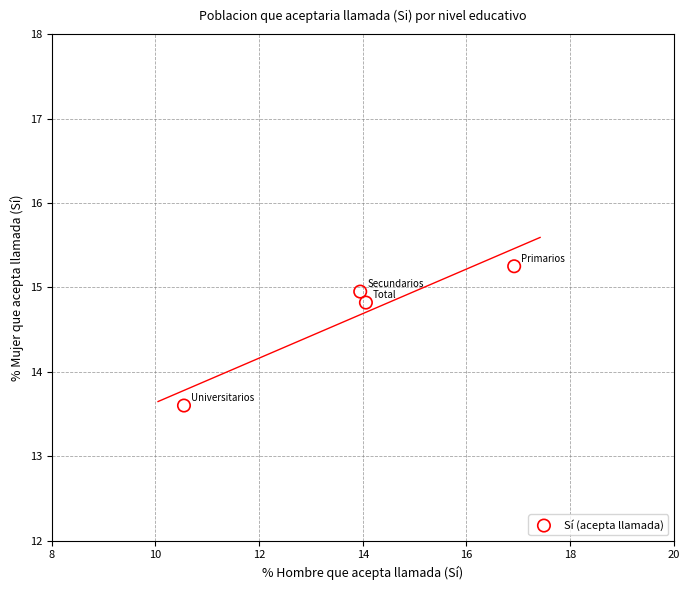

What Y value in the scatter plot is closest to 14?

13.6